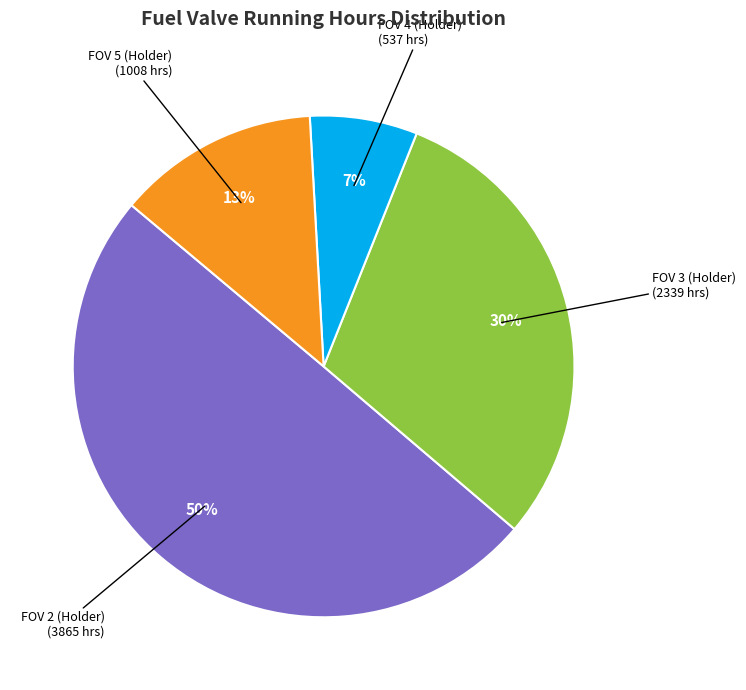

To the nearest percent, what is the difference between the largest and smallest slice percentages?

43%